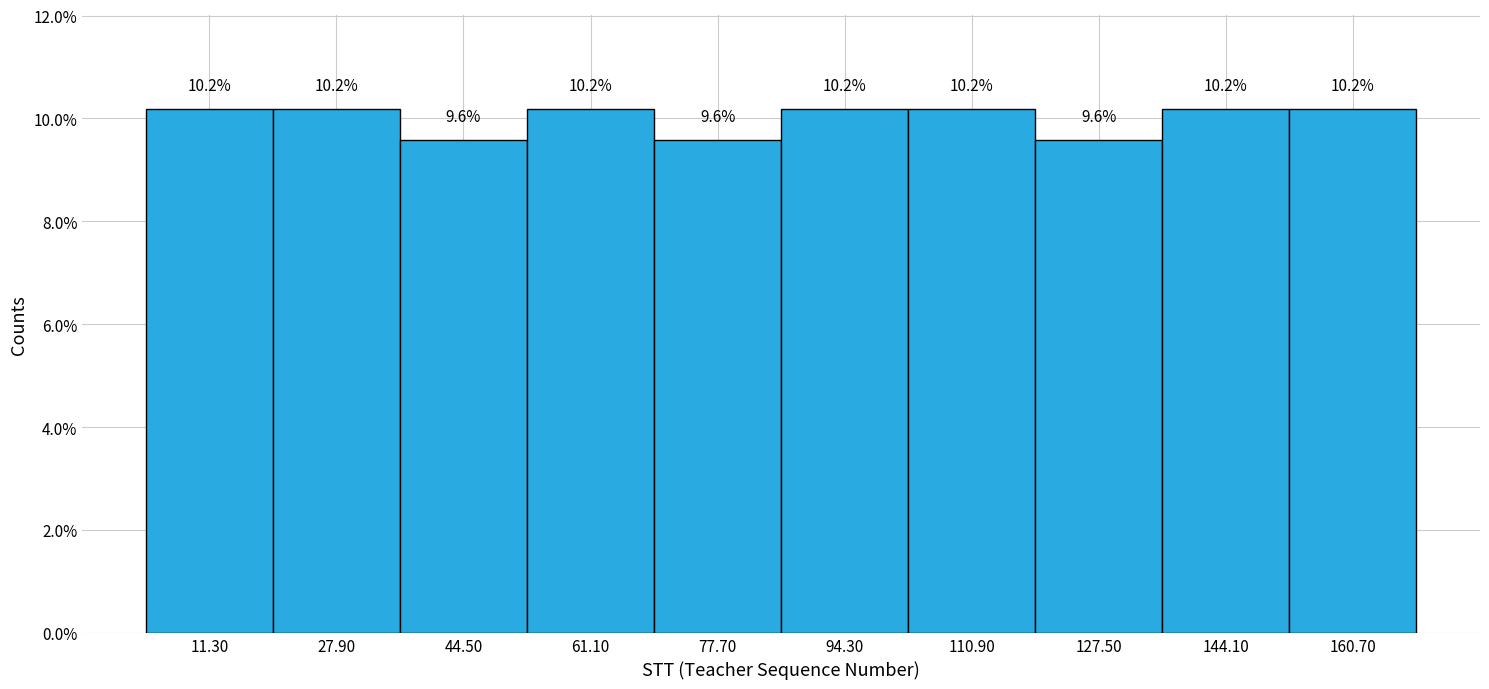

Reading left to right, list every bar in this chart as the range it spans on the x-axis followed by its height. The bar edges are not printed on the chart, so give them approximately, as read against the axis.

3.0 to 19.6: 10.2
19.6 to 36.2: 10.2
36.2 to 52.8: 9.6
52.8 to 69.4: 10.2
69.4 to 86.0: 9.6
86.0 to 102.6: 10.2
102.6 to 119.2: 10.2
119.2 to 135.8: 9.6
135.8 to 152.4: 10.2
152.4 to 169.0: 10.2